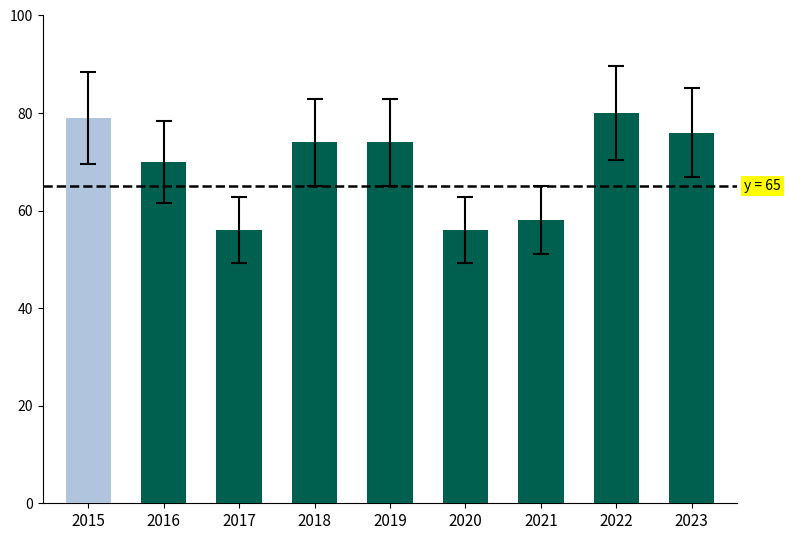

At which label is the value closest to 68?

2016